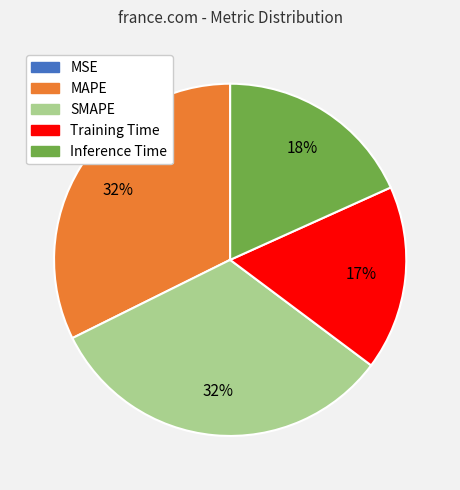

Do MAPE and Training Time together represent more than half of the pie?

No